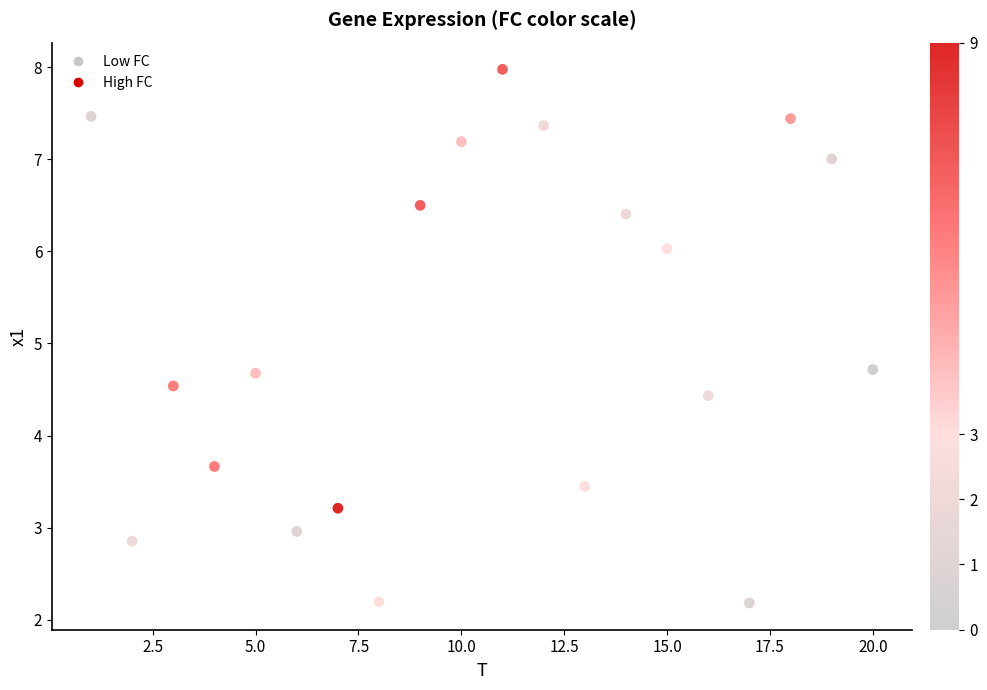

What is the range of X values (max minus min)?

19.0